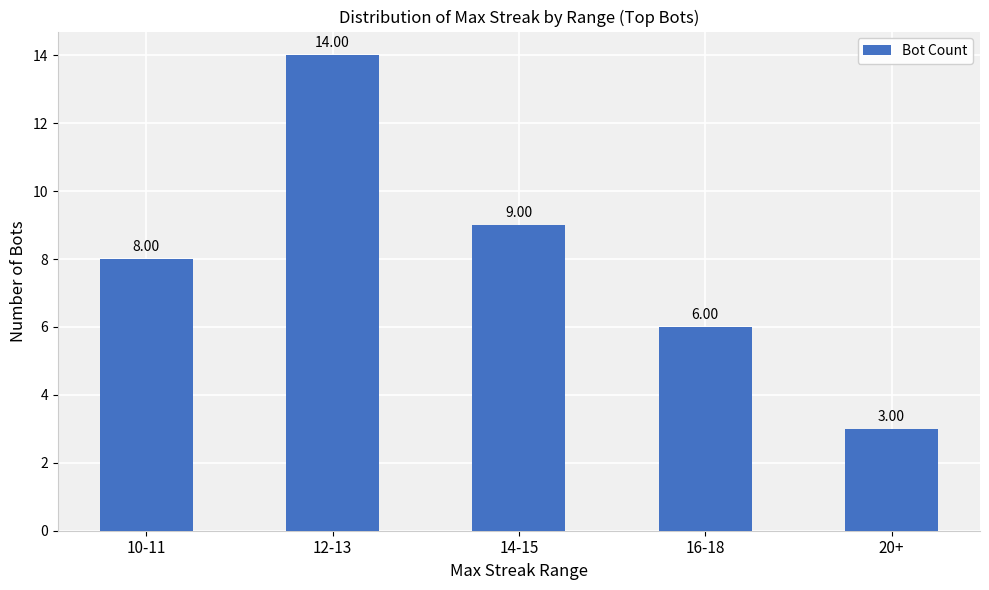

What is the difference between the maximum and minimum values?

11